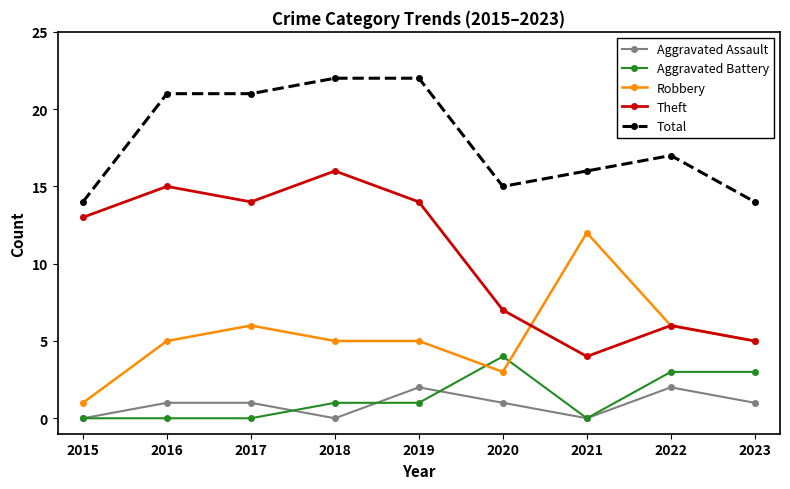

What is the maximum value for Total?

22